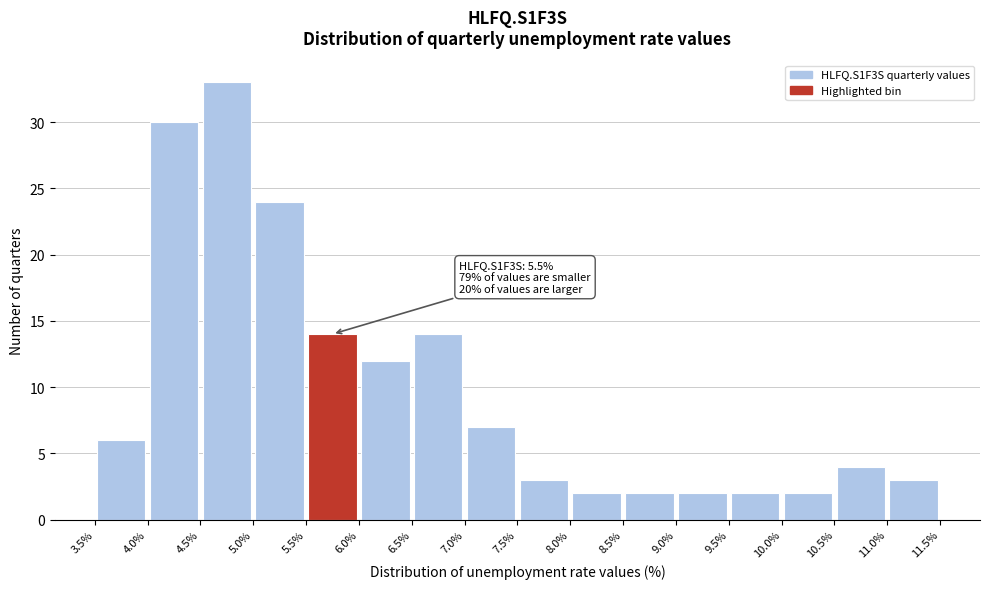

Which range on the x-axis has the tallest bar?

4.5% to 5.0%